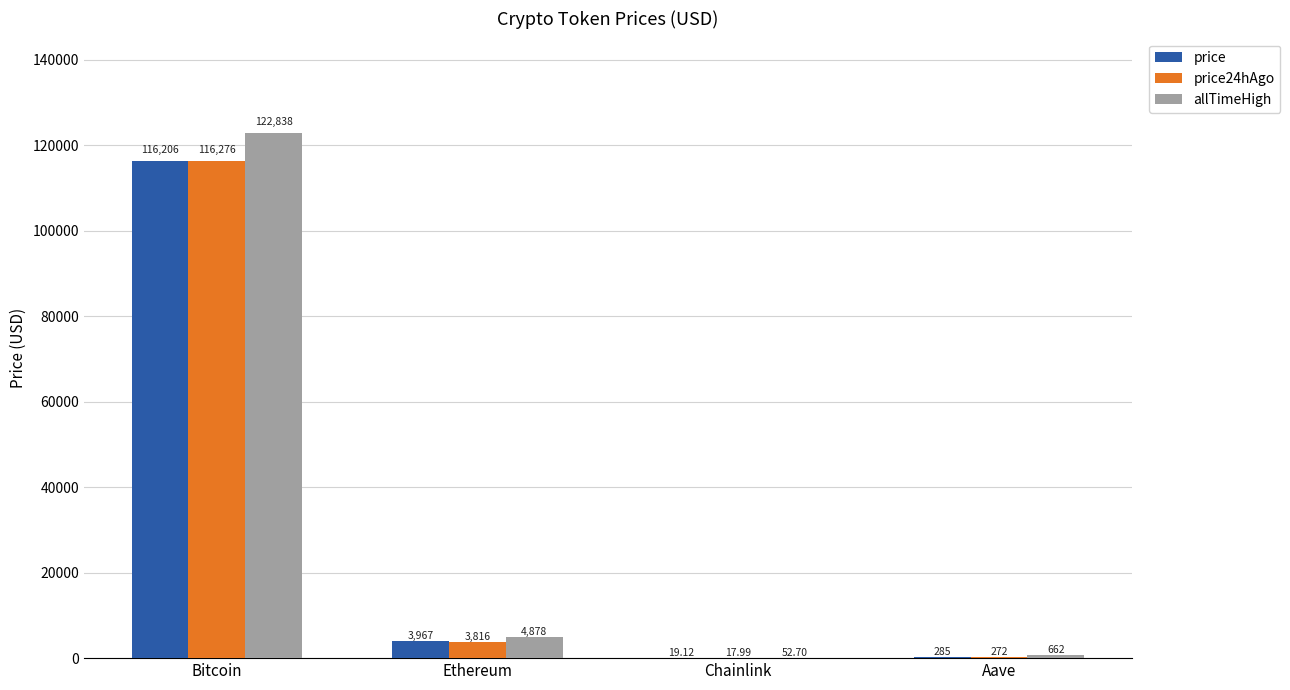

Is it true that price24hAgo equals 183581.9 at Bitcoin?

False